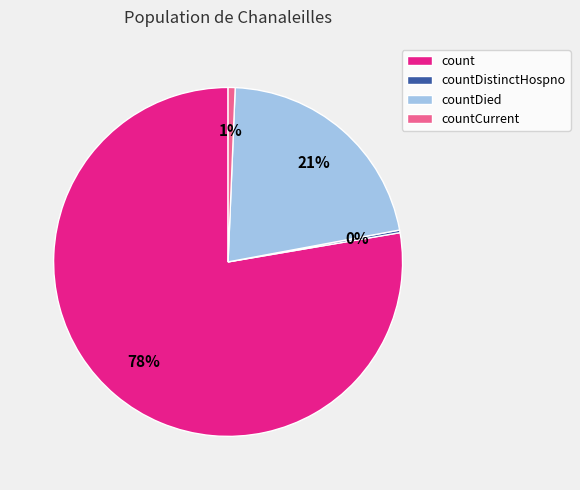

Which slice is the largest?

count